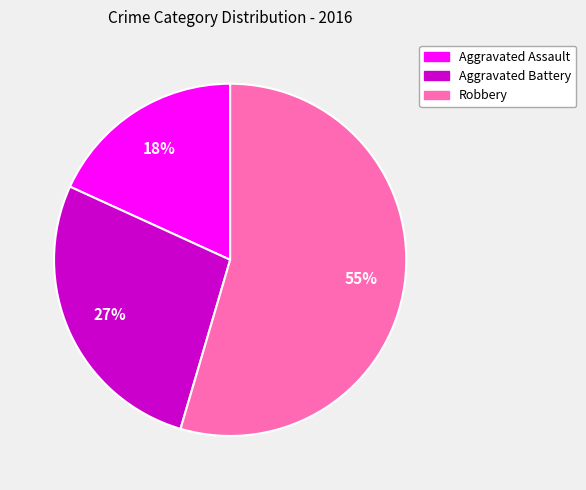

To the nearest percent, what percentage of the pie is Aggravated Battery?

27%